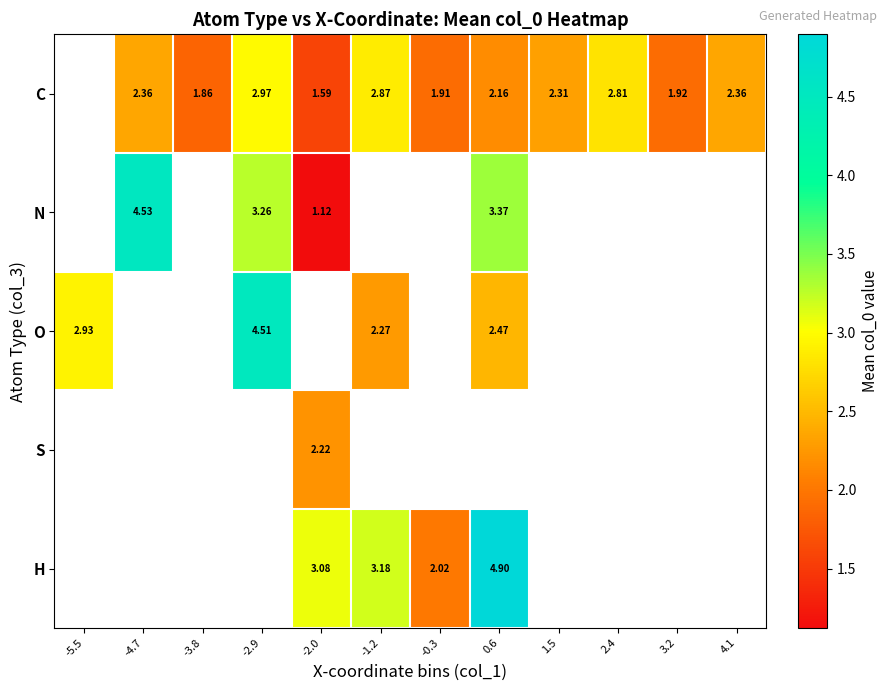

True or false: N has a value of 4.5 at -4.7.

True